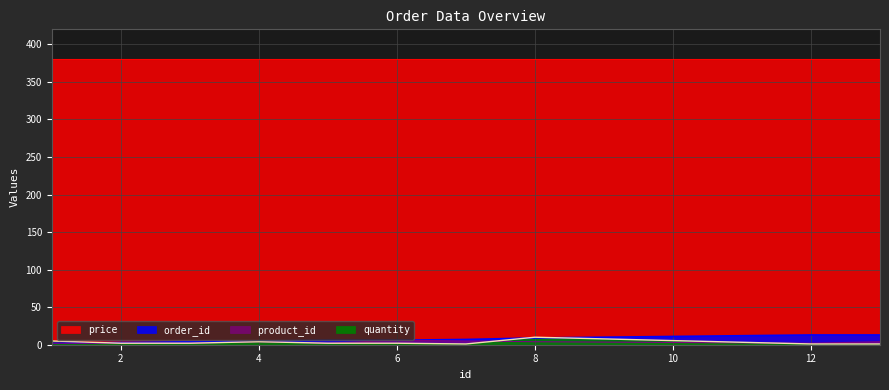

True or false: product_id and quantity cross at least once.

True